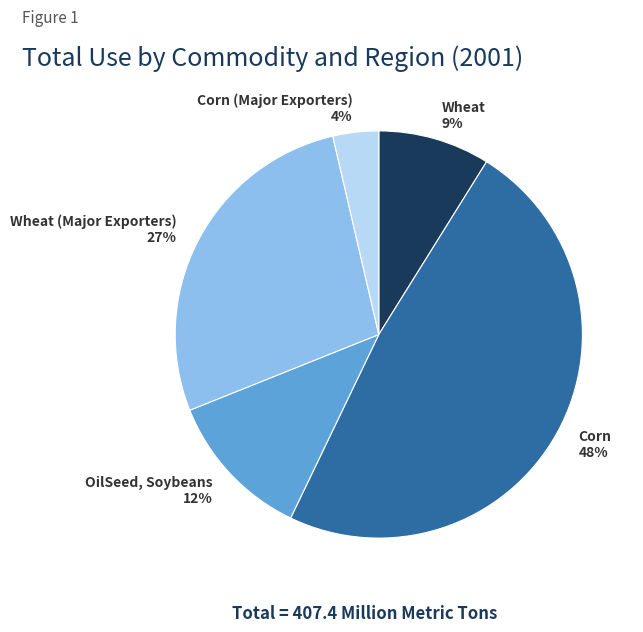

Is Corn (Major Exporters) the majority of the pie?

No